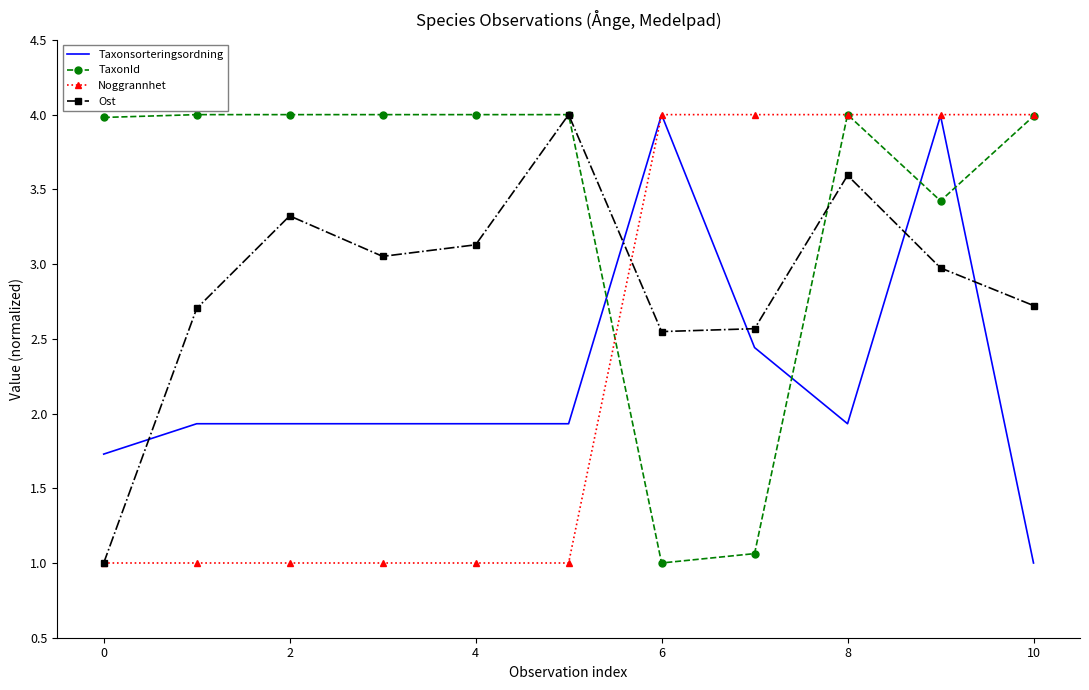

What is the minimum value shown in the chart?

1.0